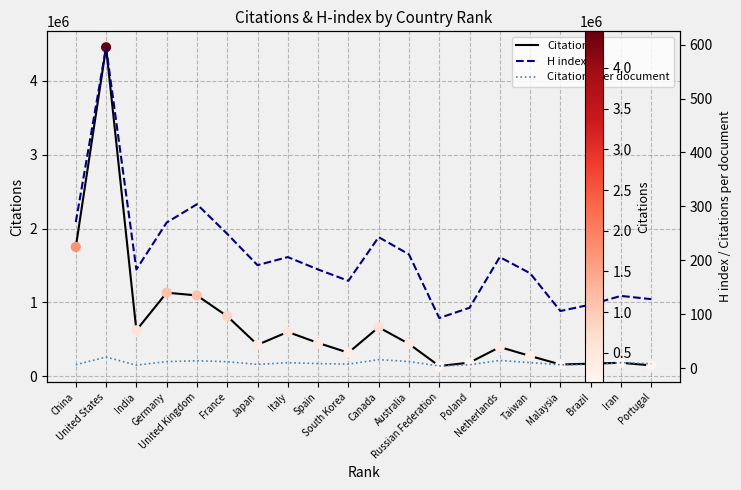

At which category is the sum across all series the highest?

United States